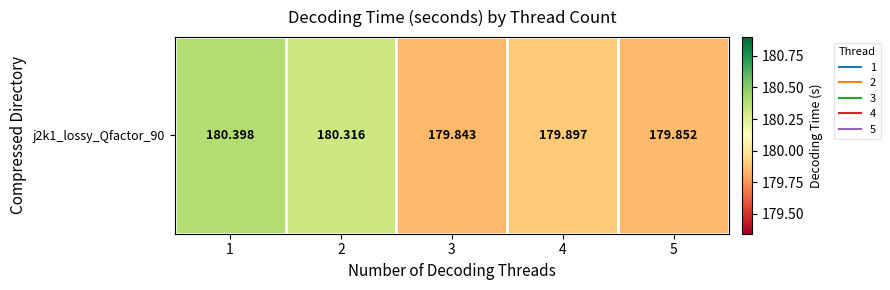

What is the sum of all values?

900.3